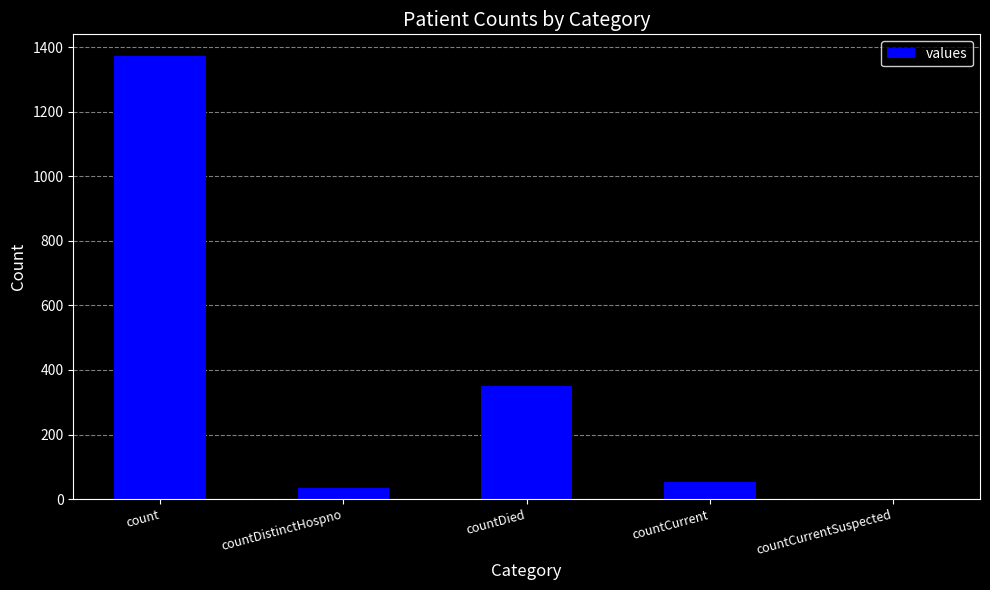

Reading left to right, transcribe all the data shown in this chart.

1371	33	349	52	0